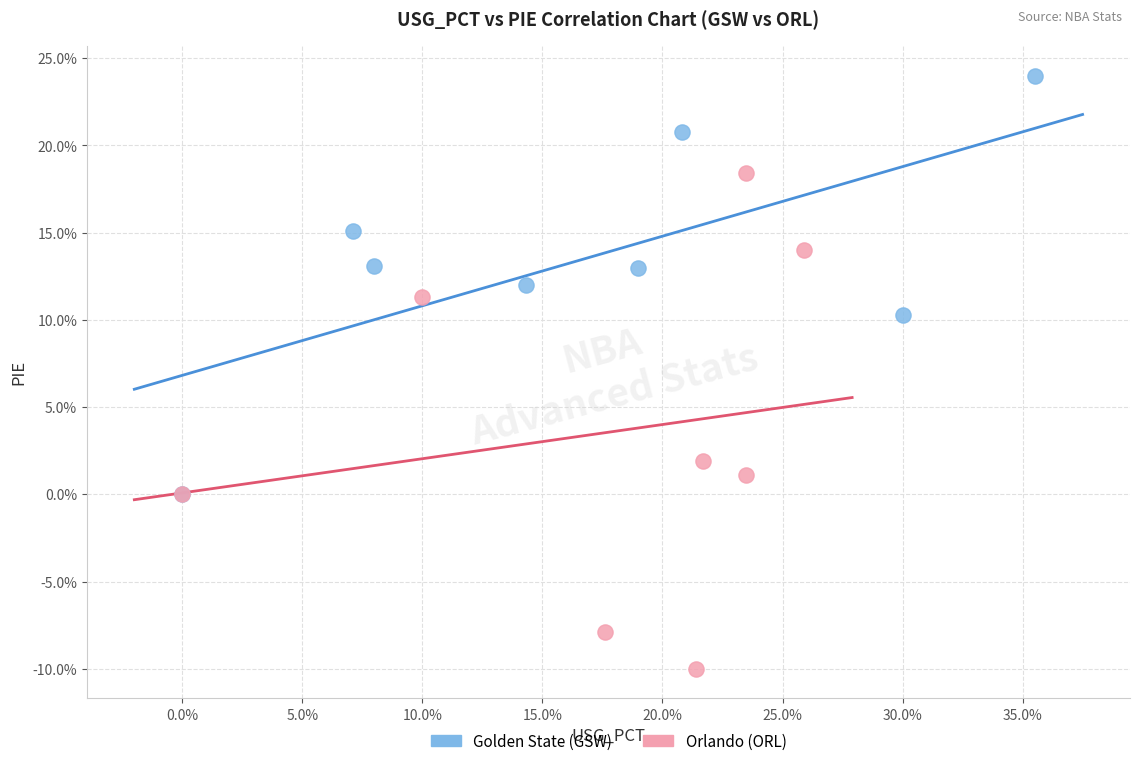

What are all the series names shown in the legend?

Golden State (GSW), Orlando (ORL)